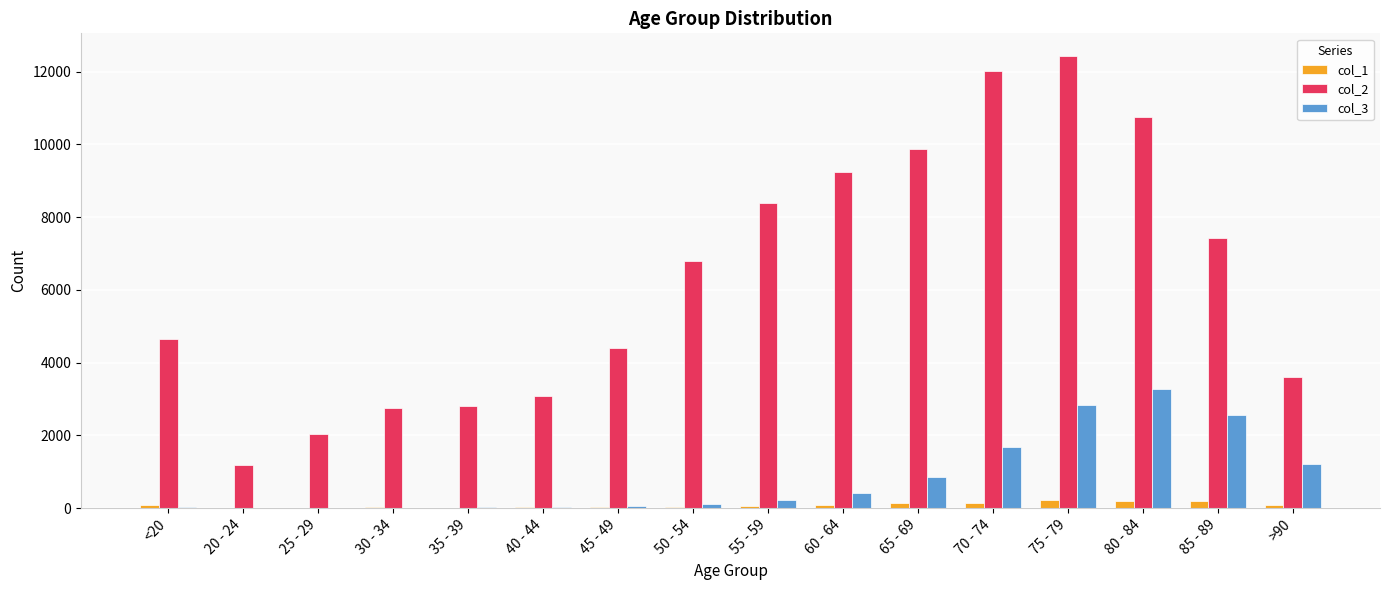

True or false: col_1 has a value of 14 at 25 - 29.

True